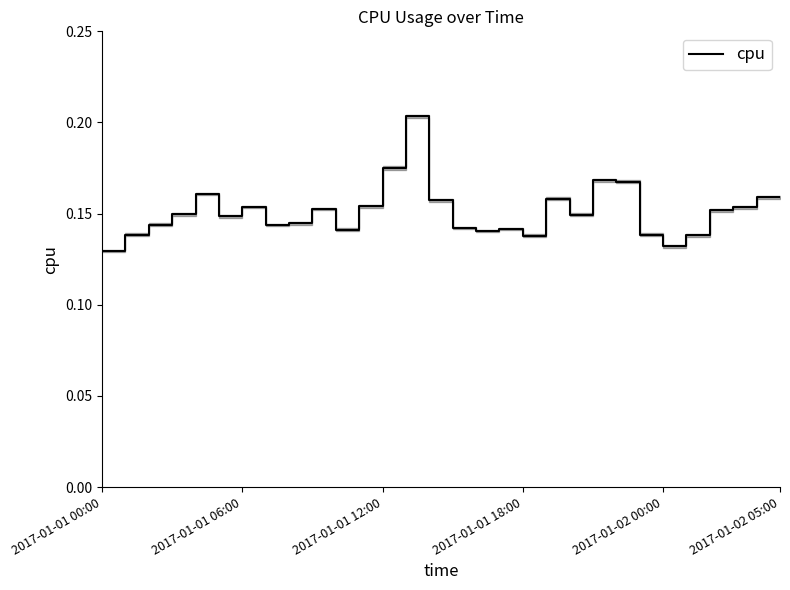

What is the minimum value shown in the chart?

0.1